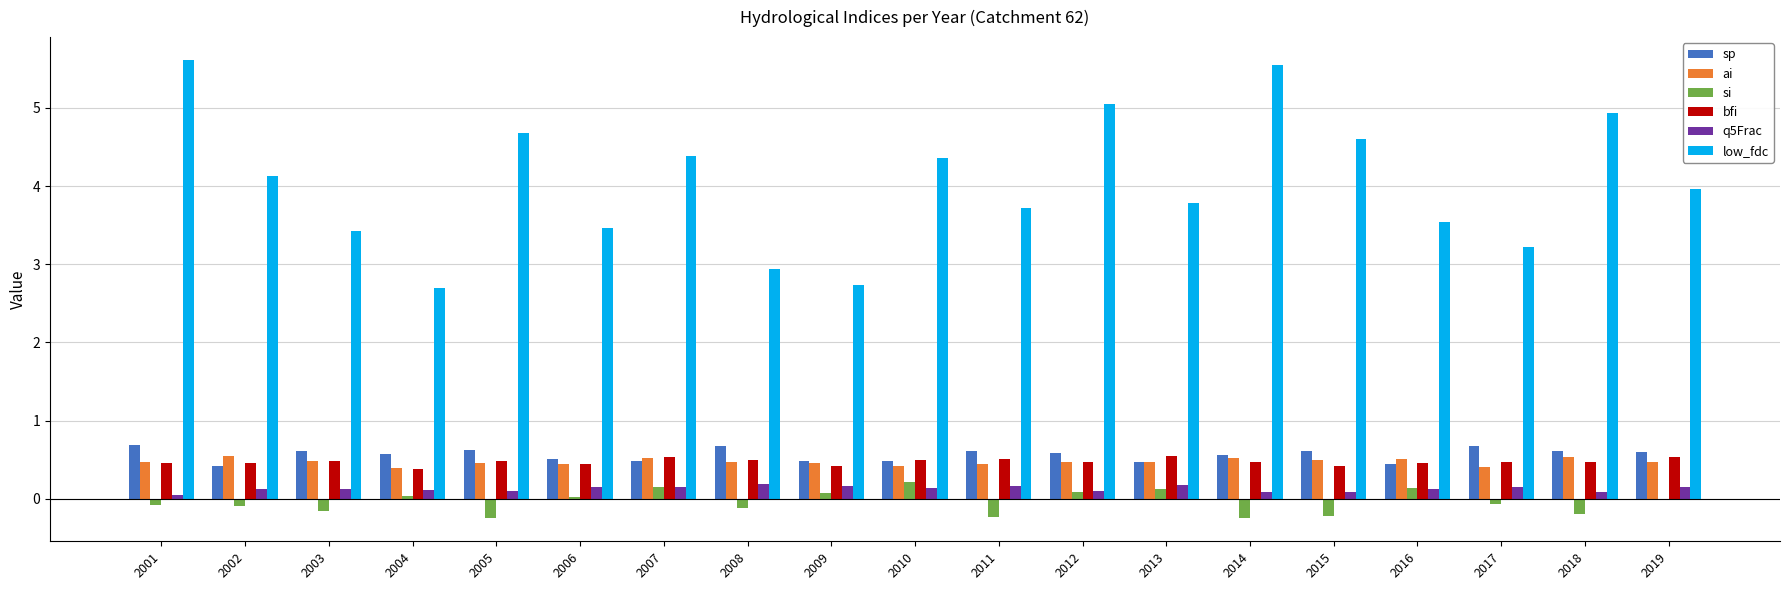

What is the sum of all ai values?

9.0